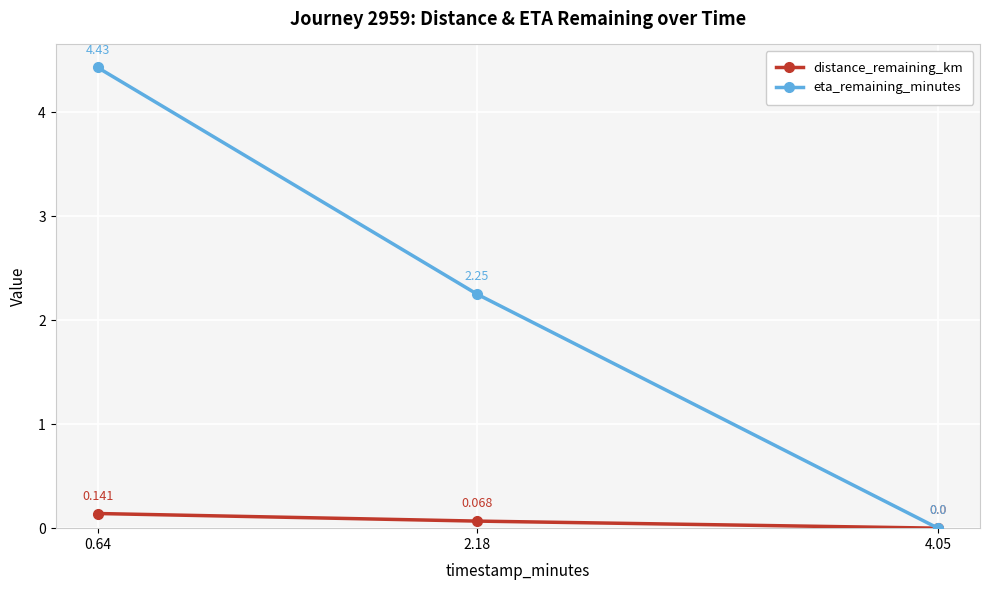

True or false: eta_remaining_minutes has a value of 0.5 at 2.18.

False